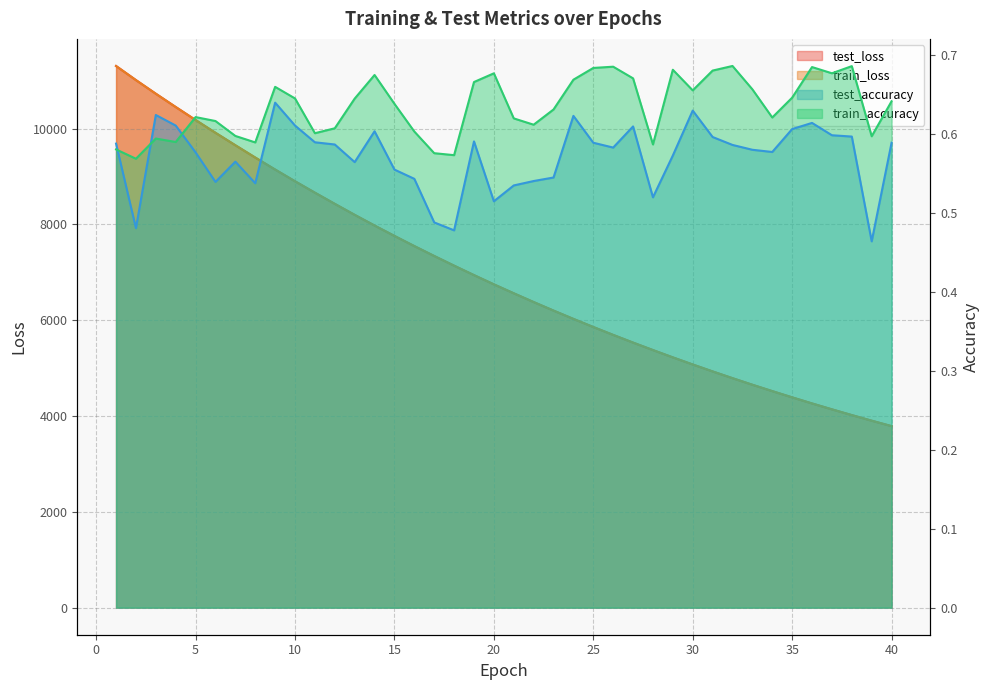

Between 40 and 28, which is larger?

28